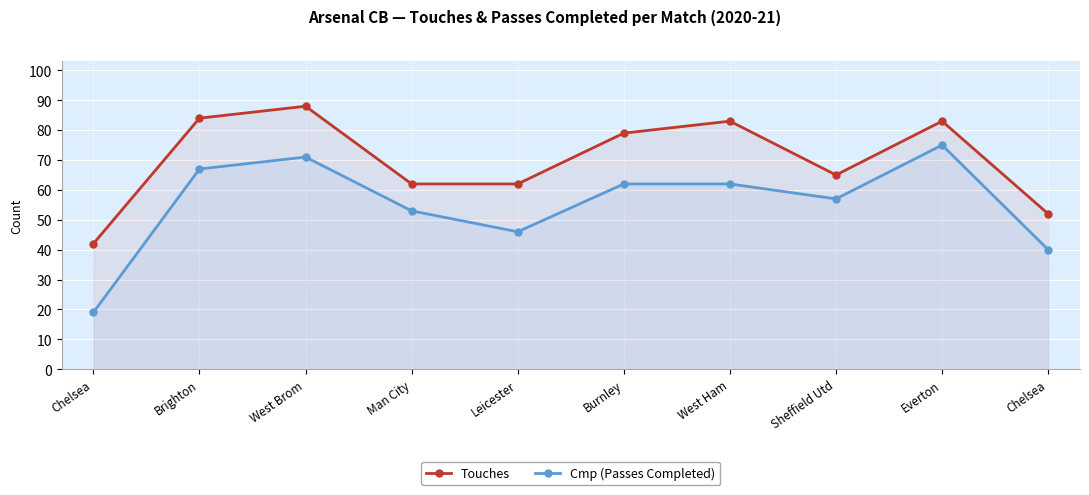

The Cmp (Passes Completed) series shows 53 at Man City. True or false?

True